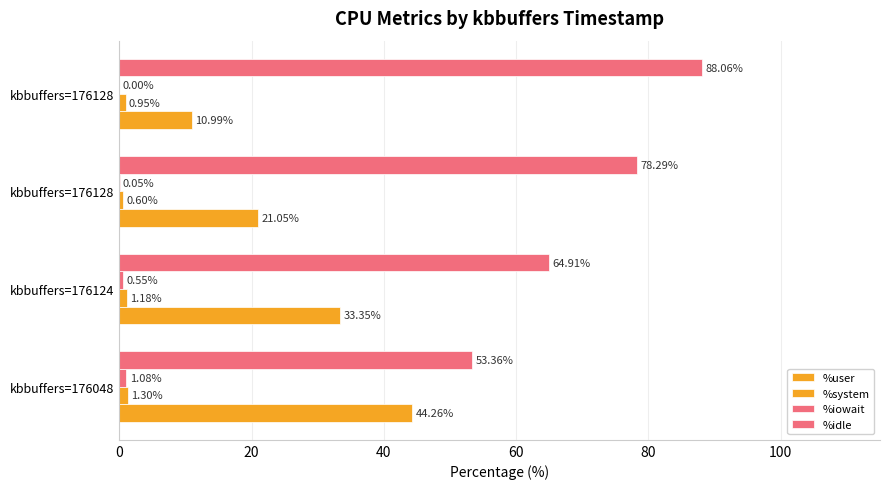

How many data points does each series have?

4